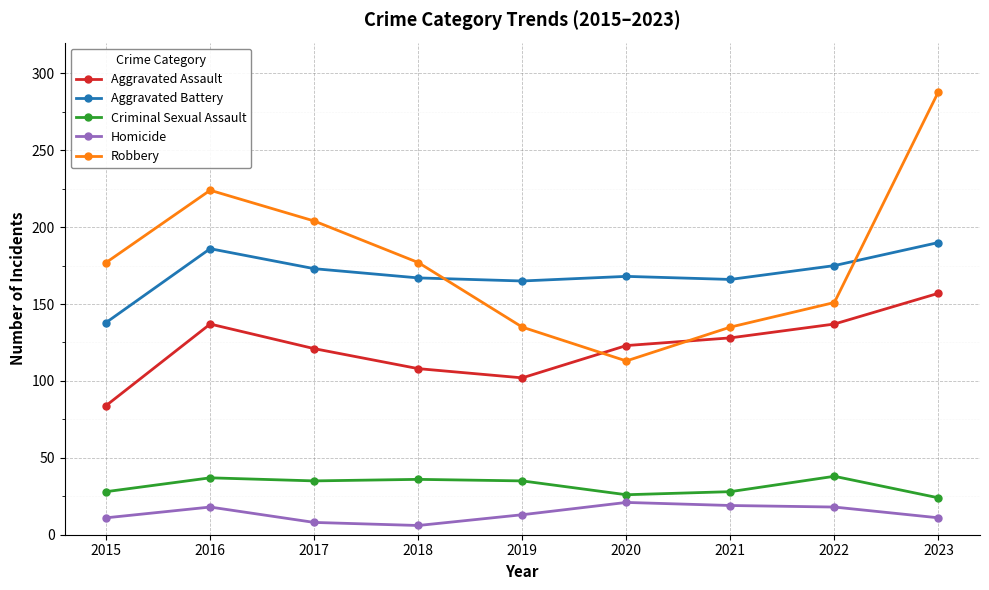

What is the approximate value of Criminal Sexual Assault at 2019, to the nearest 5?

35